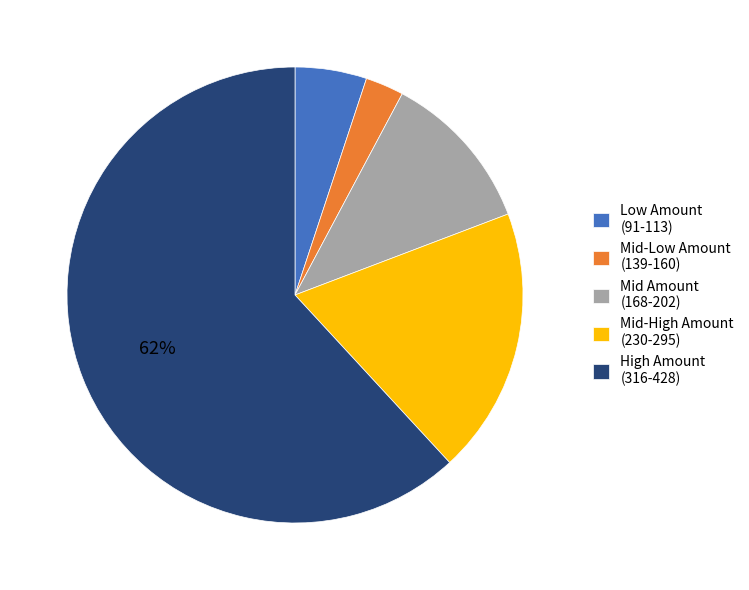

Which has a higher value, Mid-Low Amount (139-160) or Low Amount (91-113)?

Low Amount (91-113)